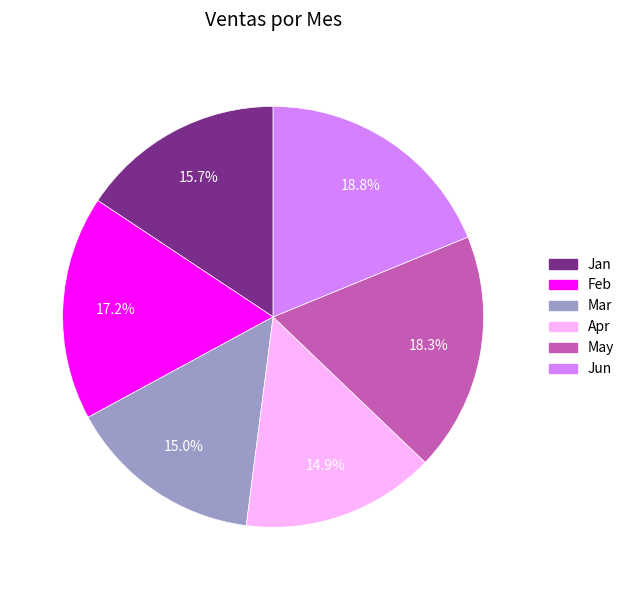

How many slices are in this pie chart?

6